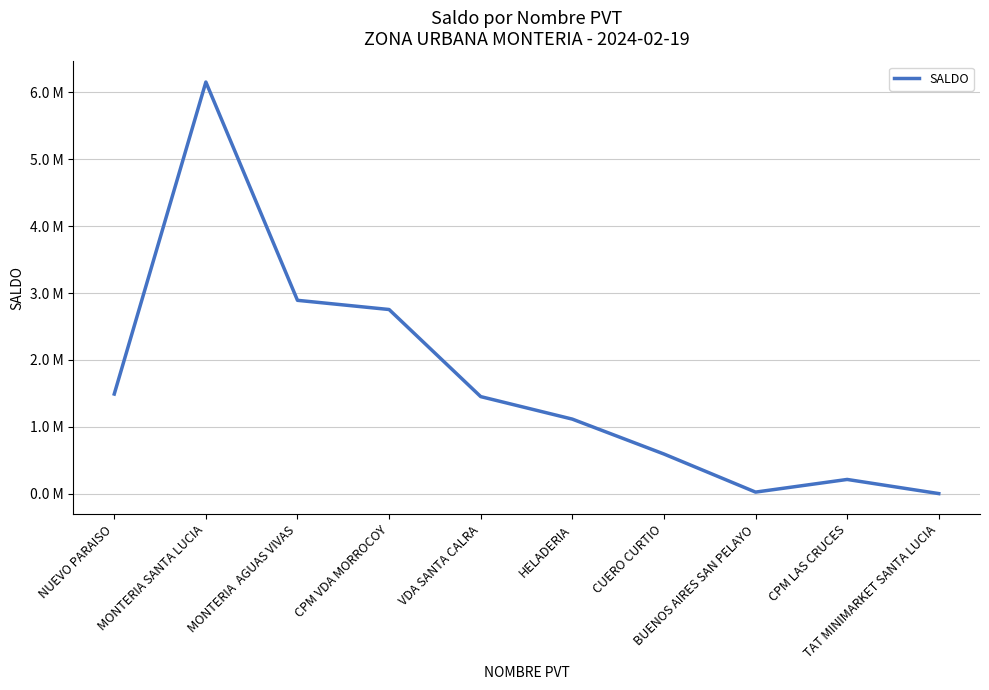

Reading left to right, what are all the values shown in this chart?

NUEVO PARAISO=1489064	MONTERIA SANTA LUCIA=6155510	MONTERIA  AGUAS VIVAS=2890686	CPM VDA MORROCOY=2753273	VDA SANTA CALRA=1450440	HELADERIA=1113823	CUERO CURTIO=591908	BUENOS AIRES SAN PELAYO=22208	CPM LAS CRUCES=211441	TAT MINIMARKET SANTA LUCIA=0